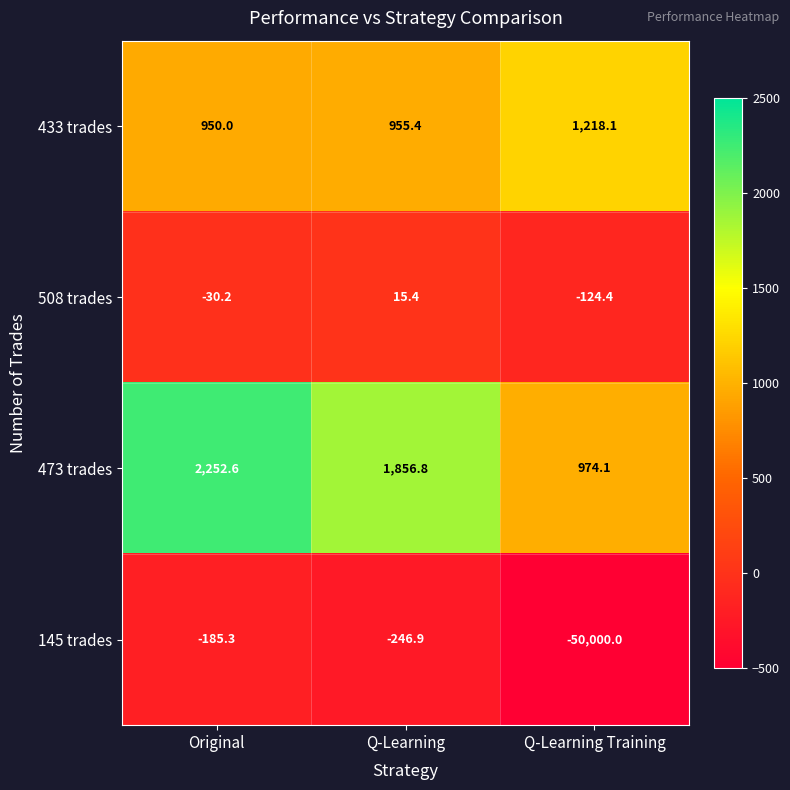

Between Original and Q-Learning, which series saw the biggest shift?

473 trades